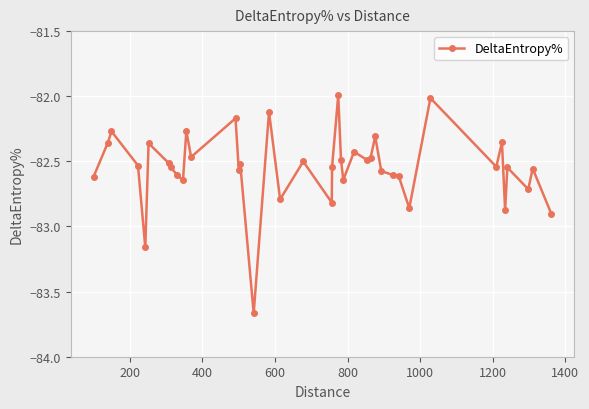

What is the difference between the maximum and minimum values?

1.7